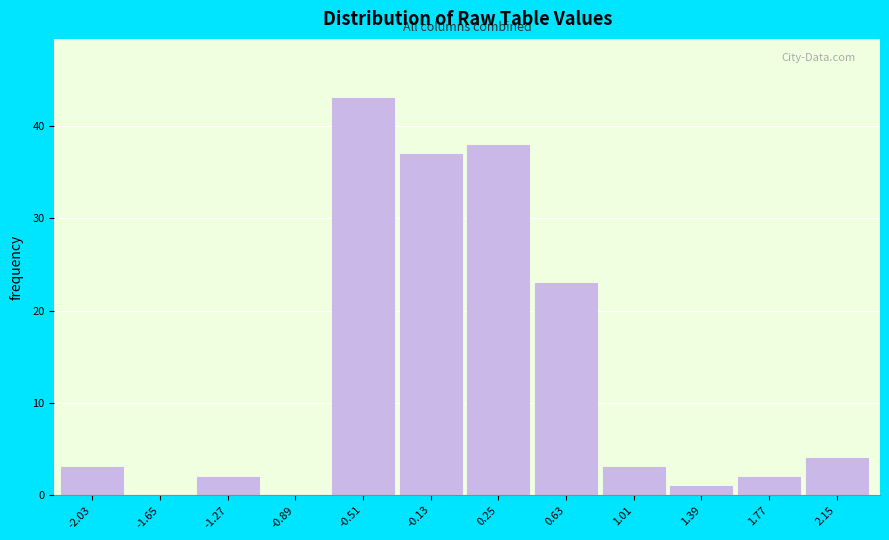

Reading right to left, what are all the values shown in this chart?

2.15=4	1.77=2	1.39=1	1.01=3	0.63=23	0.25=38	-0.13=37	-0.51=43	-0.89=0	-1.27=2	-1.65=0	-2.03=3